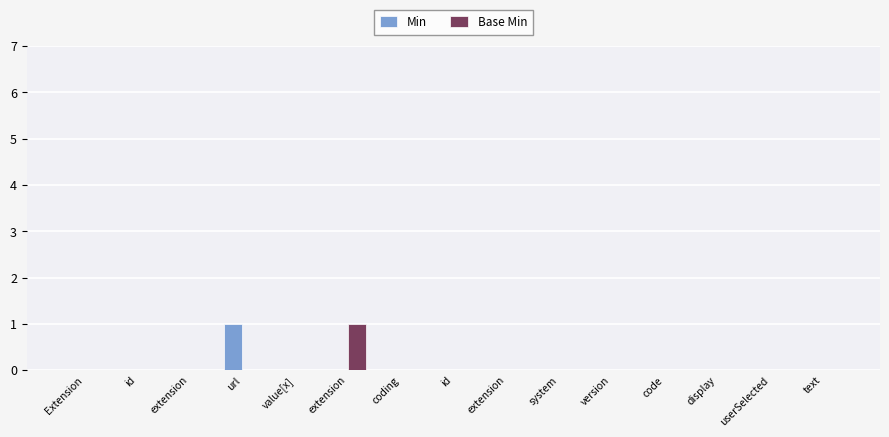

Is the value of Min at url greater than the value of Base Min at coding?

Yes